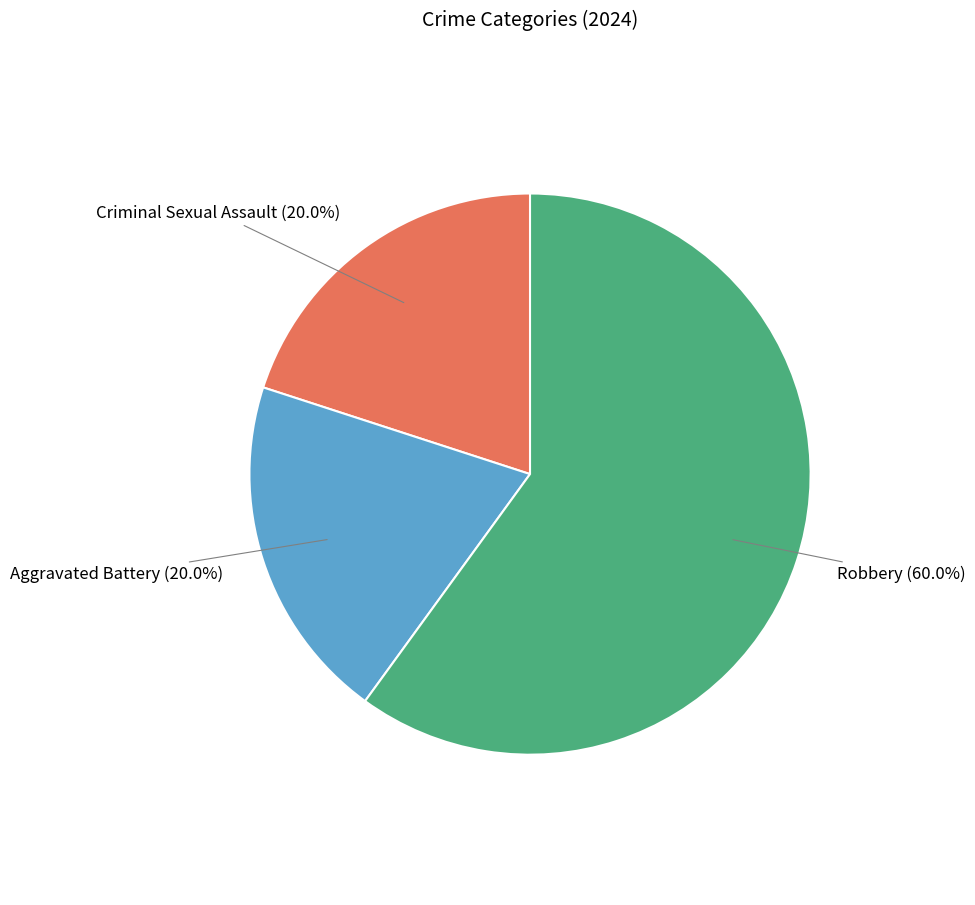

Does any single category account for the majority?

Yes